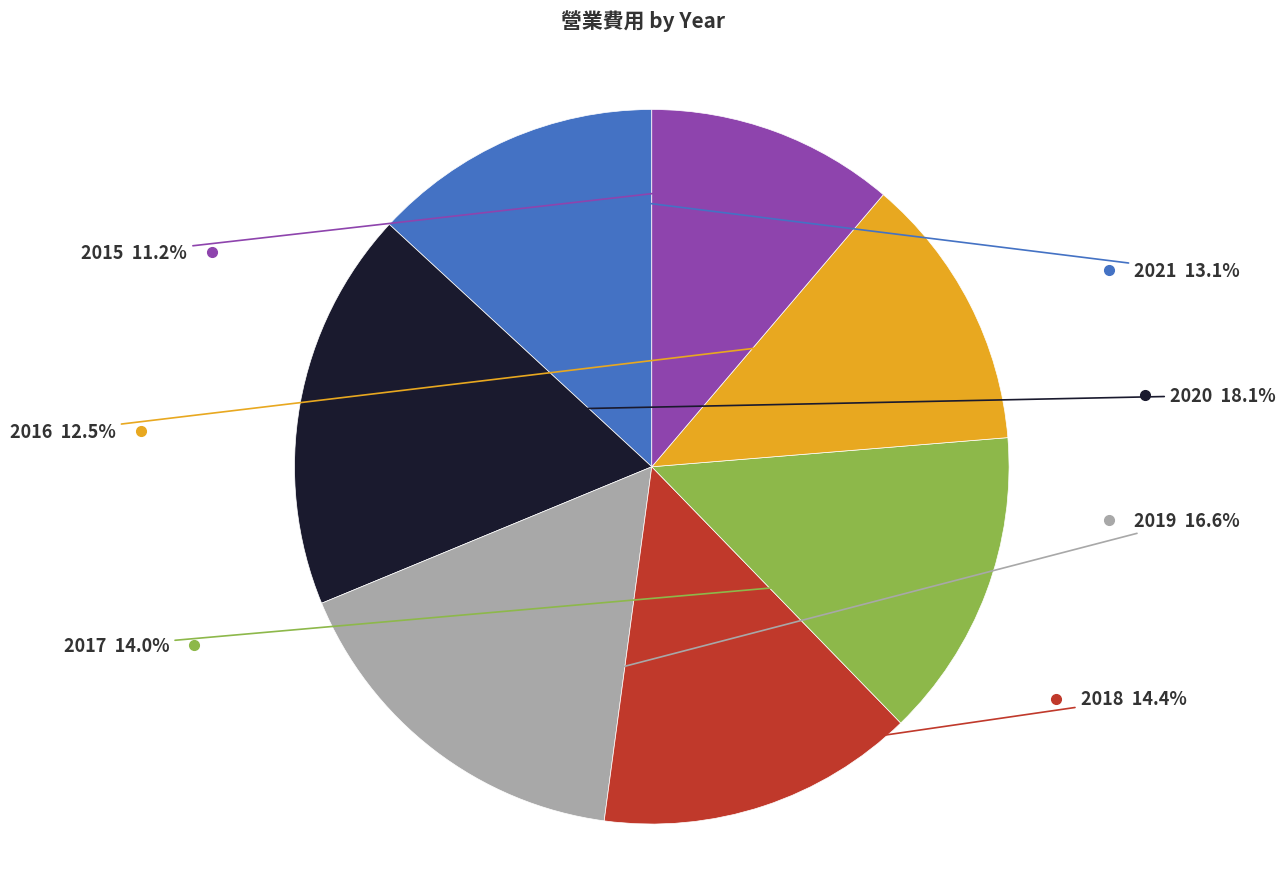

Is there any slice that represents more than half of the pie?

No